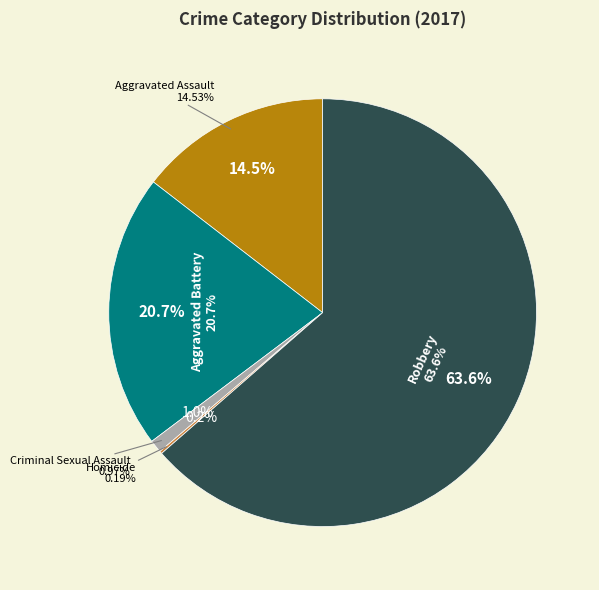

True or false: Homicide accounts for 0% of the total.

True